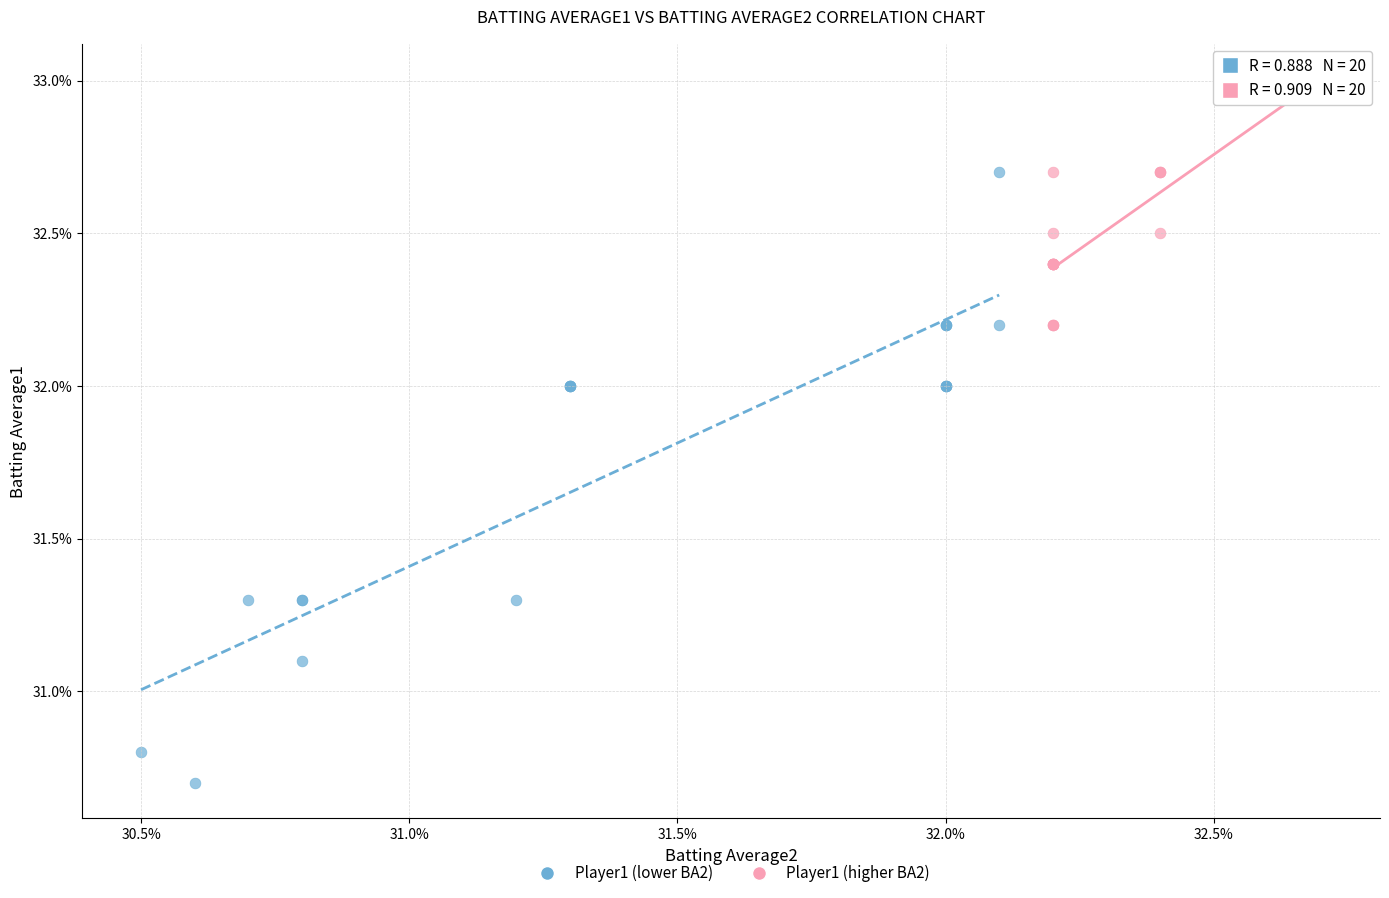

What are all the series names shown in the legend?

Player1 (lower BA2), Player1 (higher BA2)